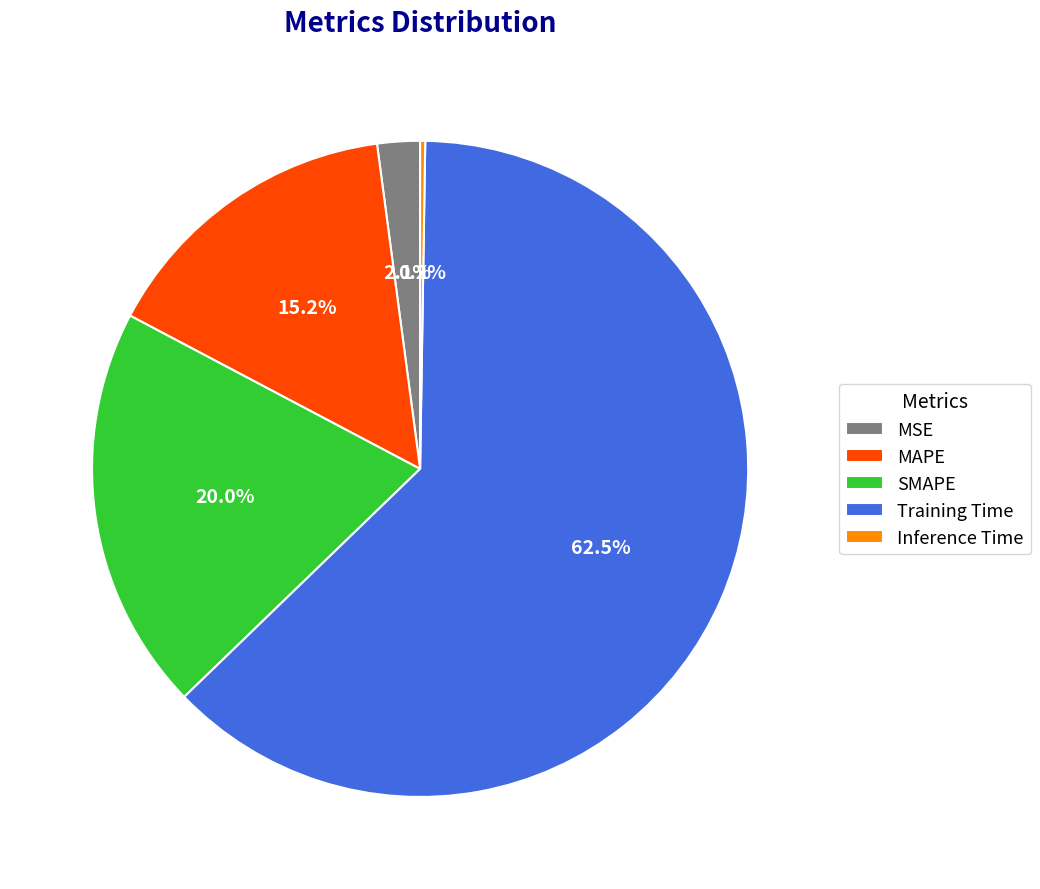

Which slice is the largest?

Training Time